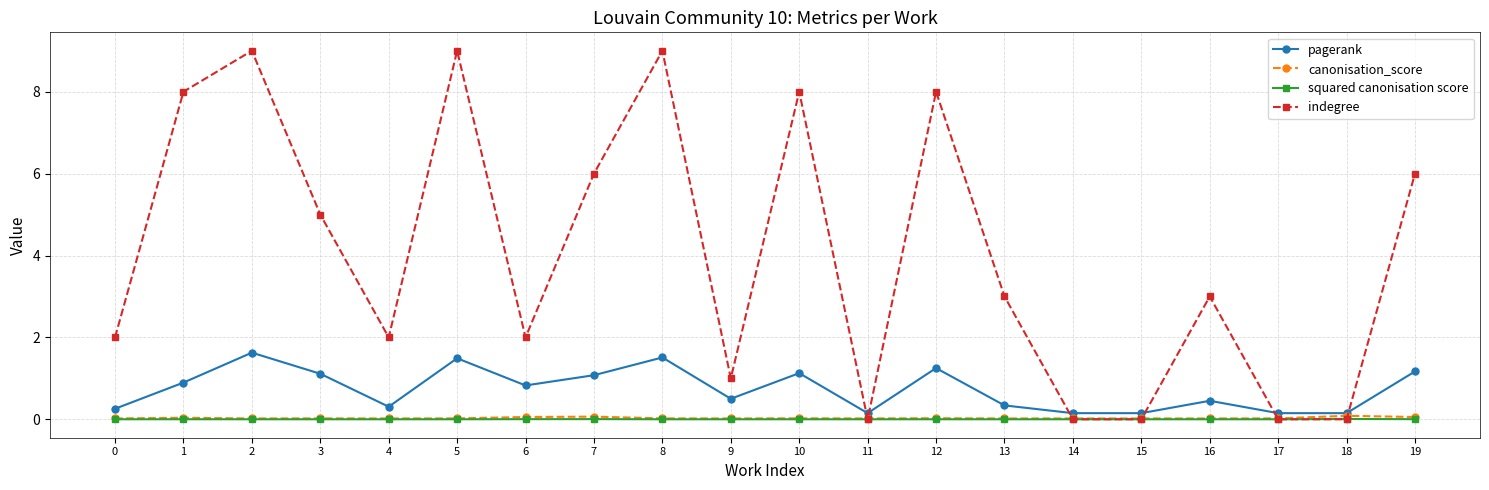

Which series changed the most between 5 and 9?

indegree